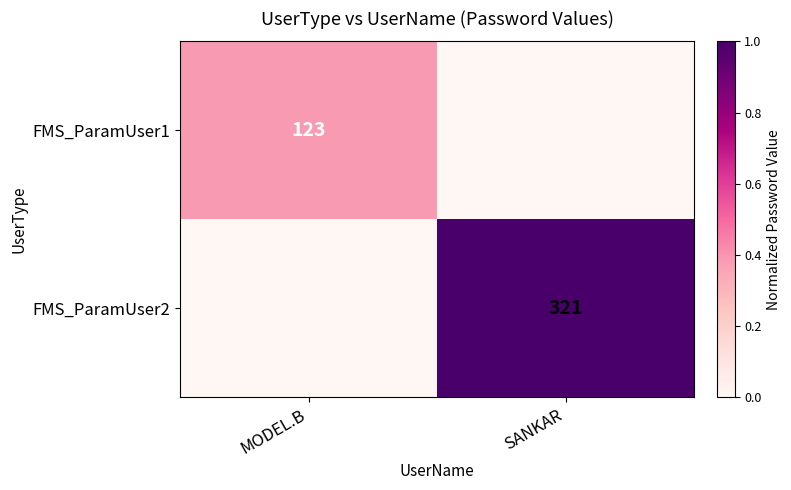

Is it true that FMS_ParamUser2 equals 321 at SANKAR?

True